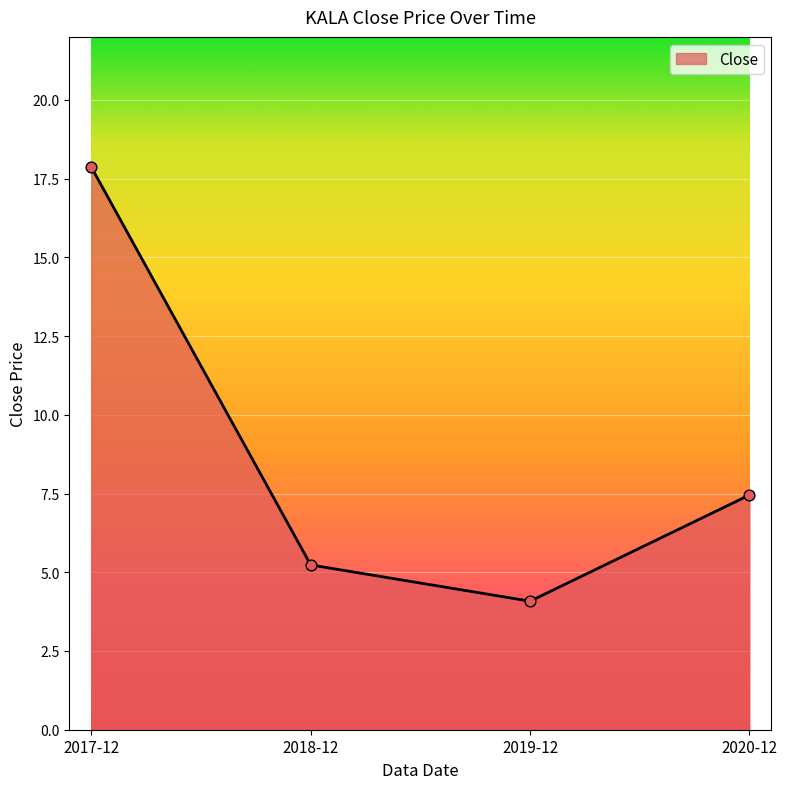

What is the change in value from 2017-12 to 2020-12?

-10.4